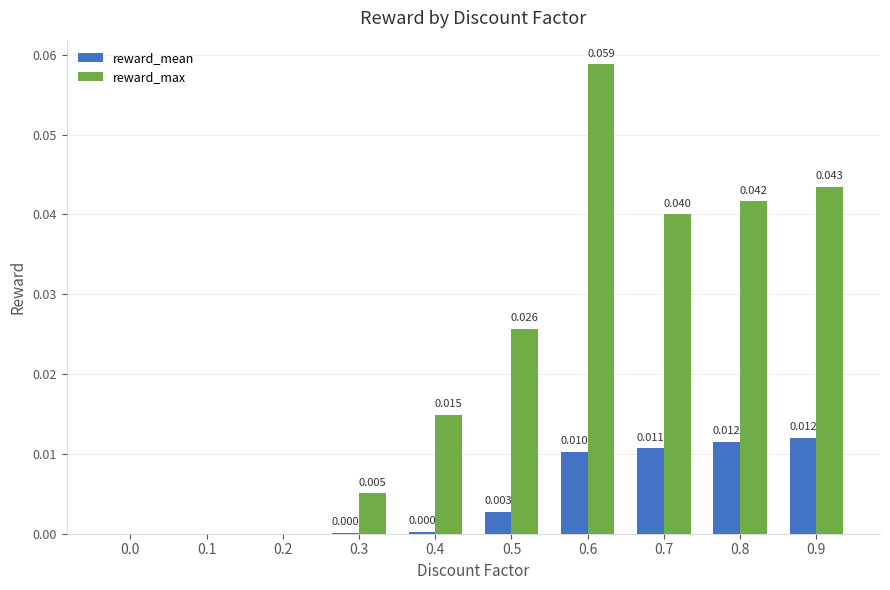

How many groups of bars are there?

10